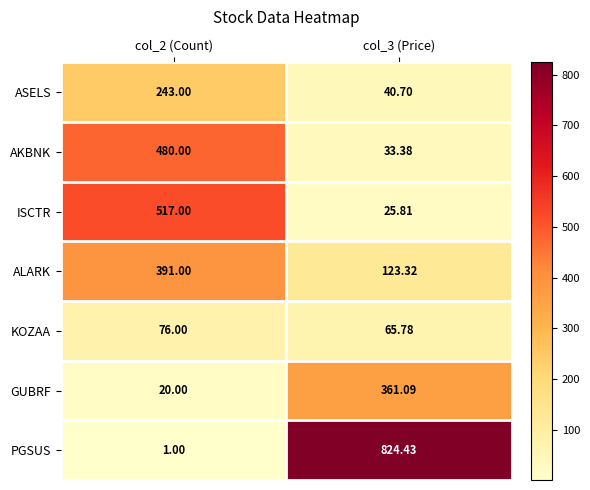

At which category is the sum across all series the highest?

col_2 (Count)